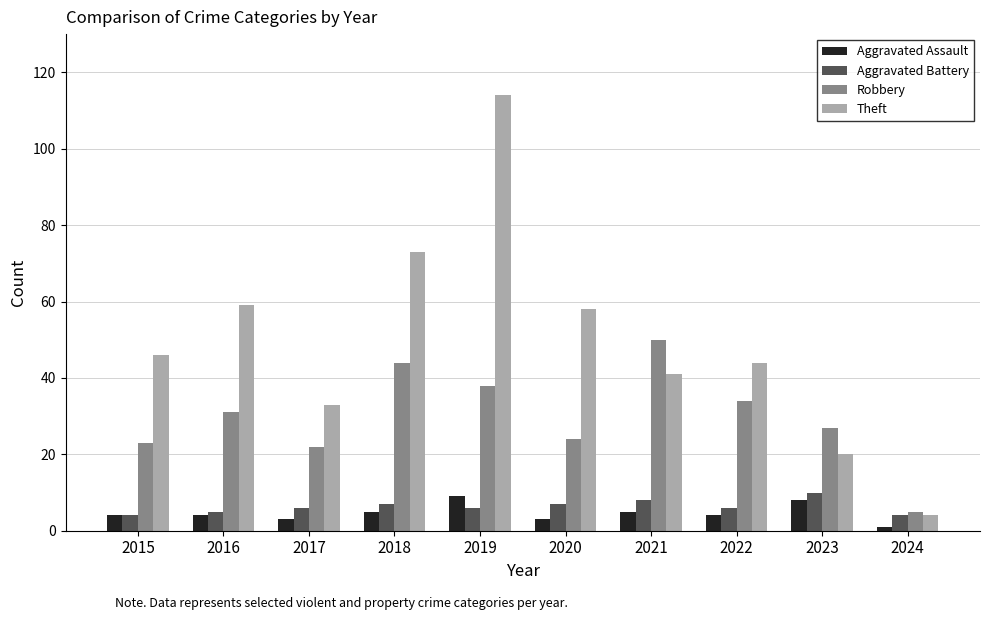

What is the difference between the Theft values at 2024 and 2021?

37